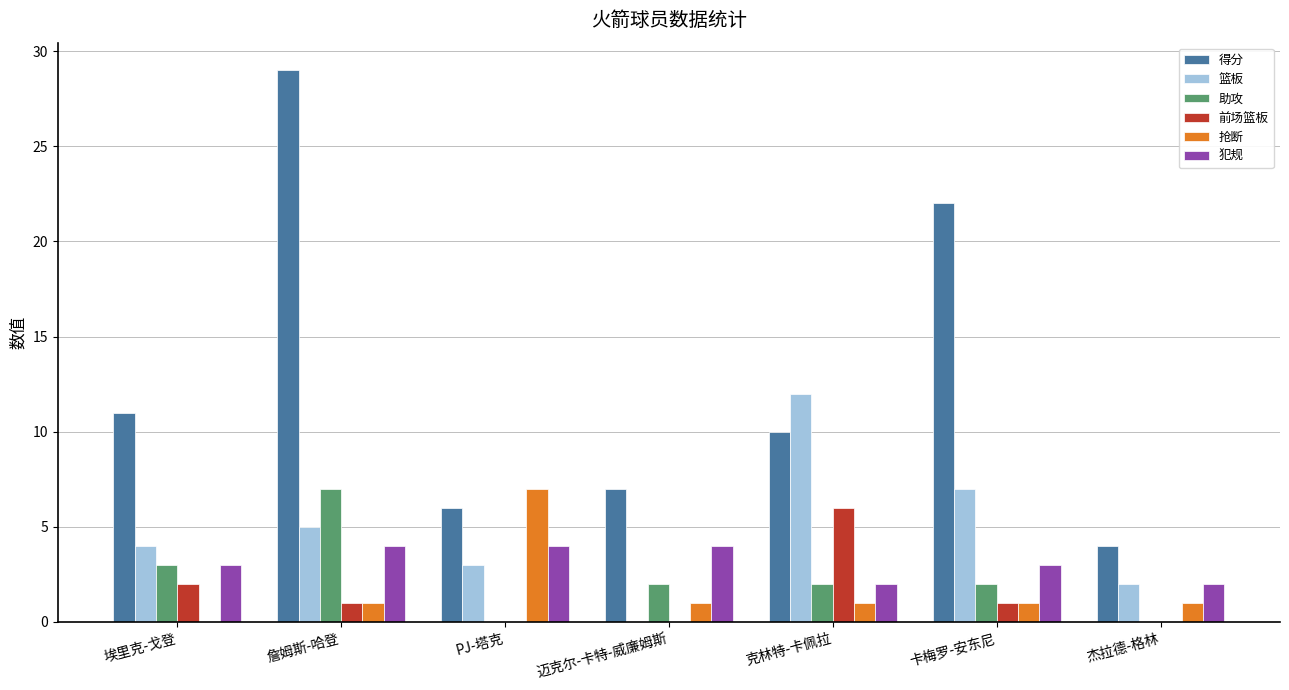

What is the sum of the 得分 values at 克林特-卡佩拉 and 詹姆斯-哈登?

39